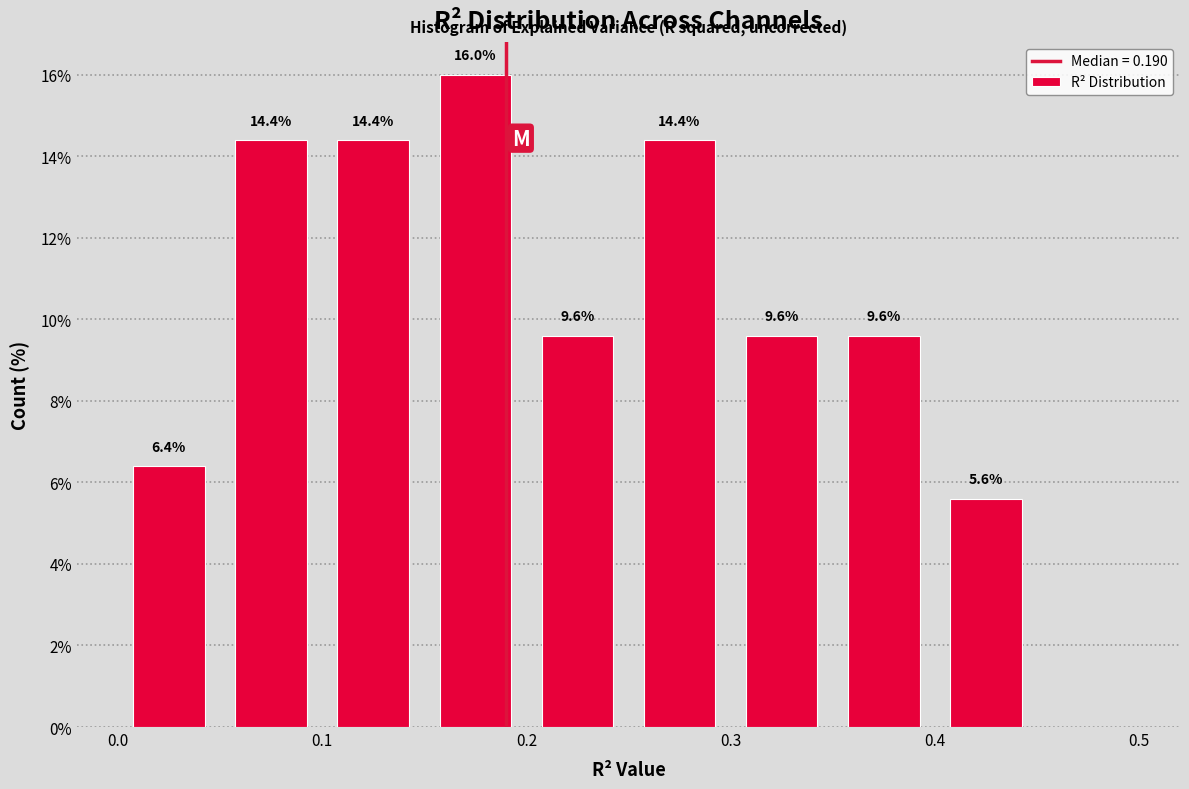

Over which range of the x-axis is the bar tallest?

0.15 to 0.20